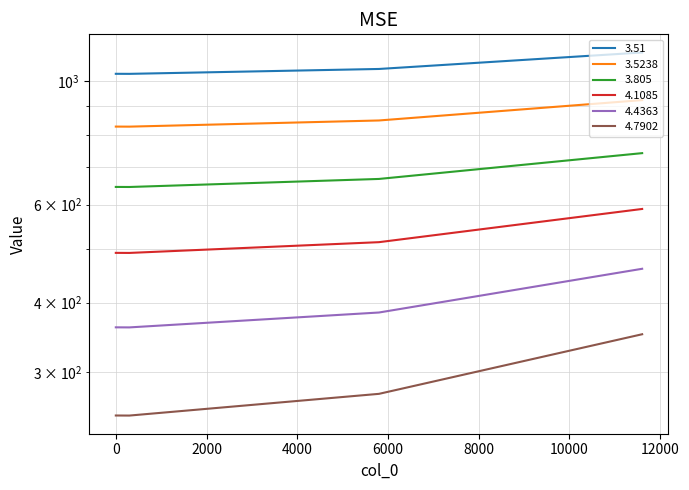

True or false: 3.5238 has a value of 828.2 at 0.

True